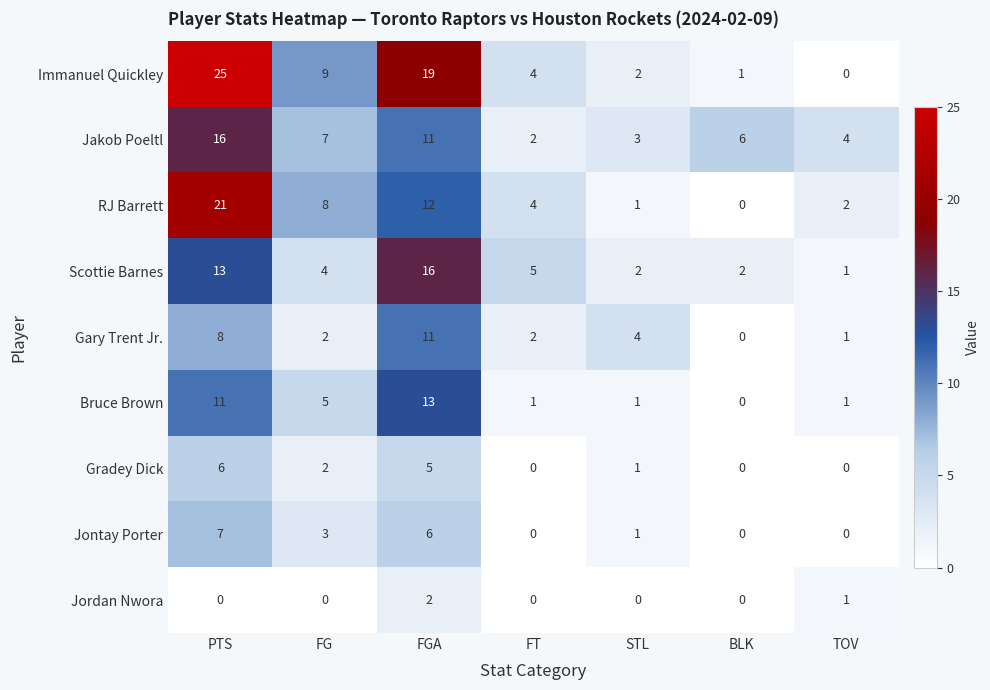

Which label corresponds to the largest value in the chart?

PTS